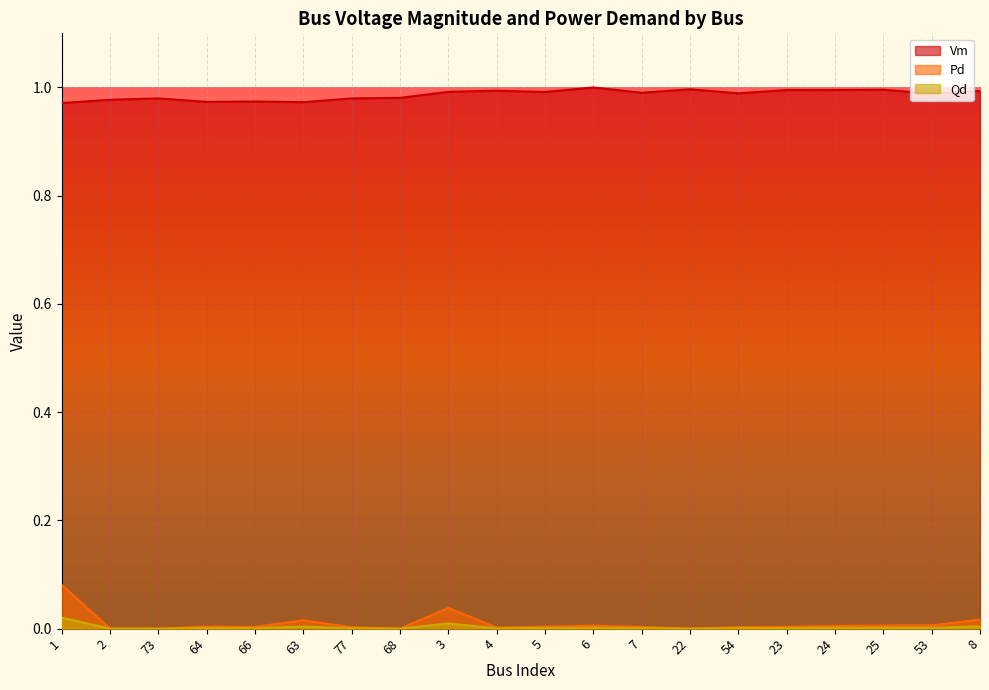

At which label does Vm reach its minimum?

1